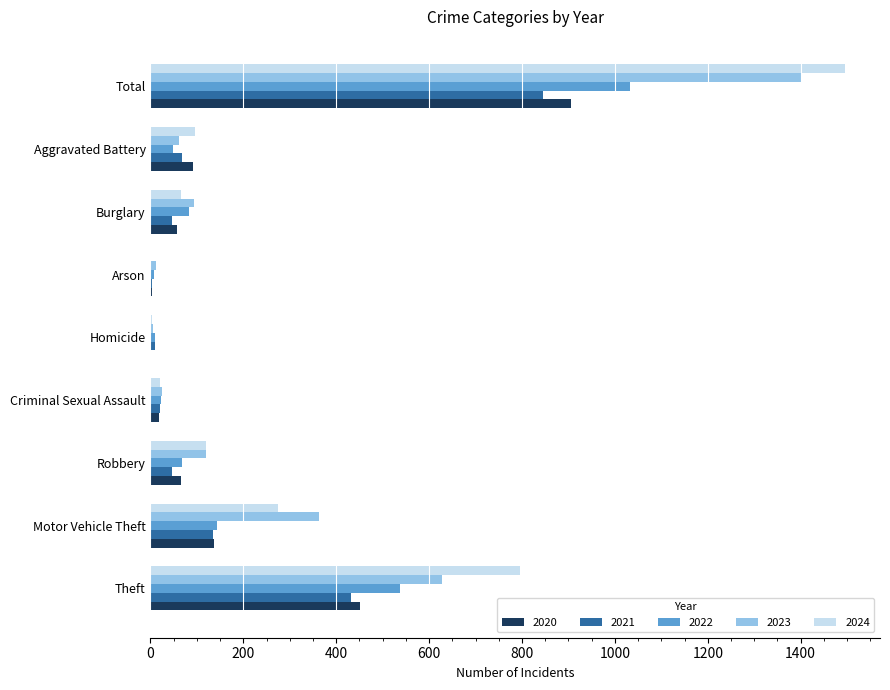

At which label is 2023 closest to 704?

Theft